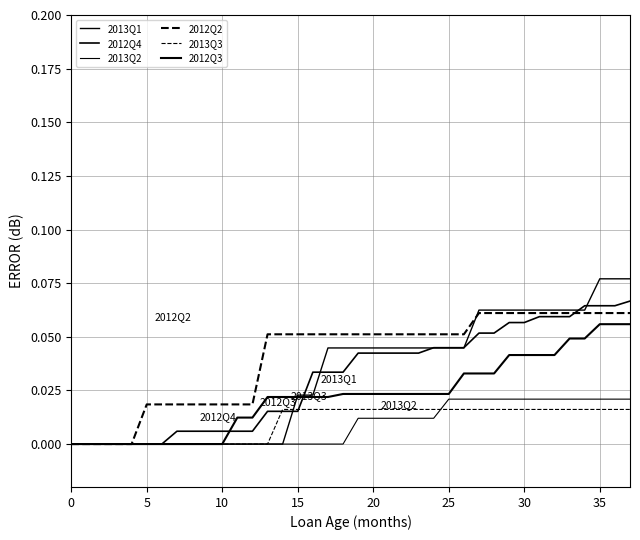

Does the chart display data point markers on the line(s)?

No